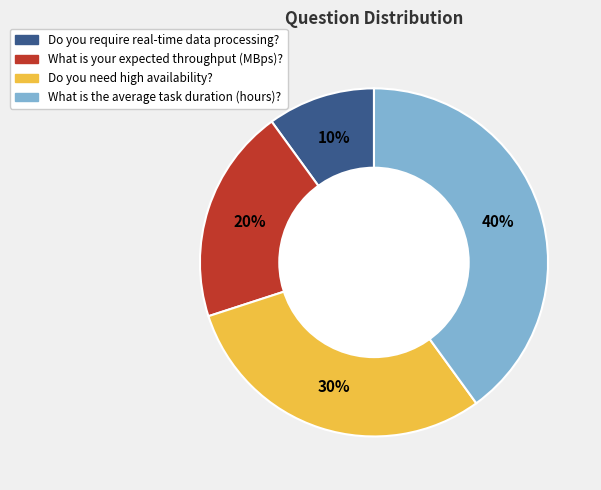

To the nearest percent, what portion does What is the average task duration (hours)? represent?

40%